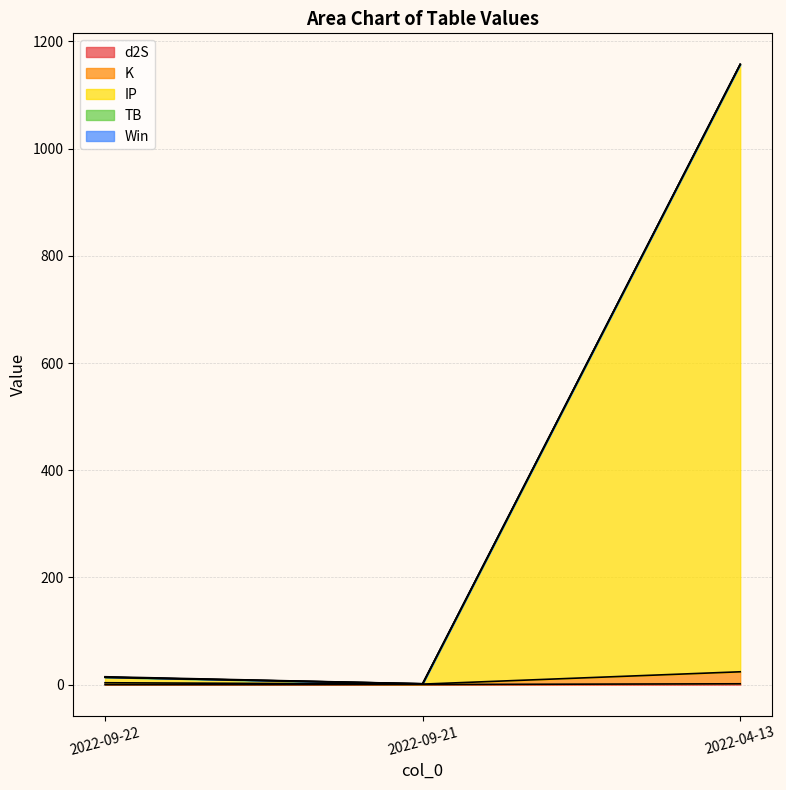

What position from the right is 2022-04-13?

1